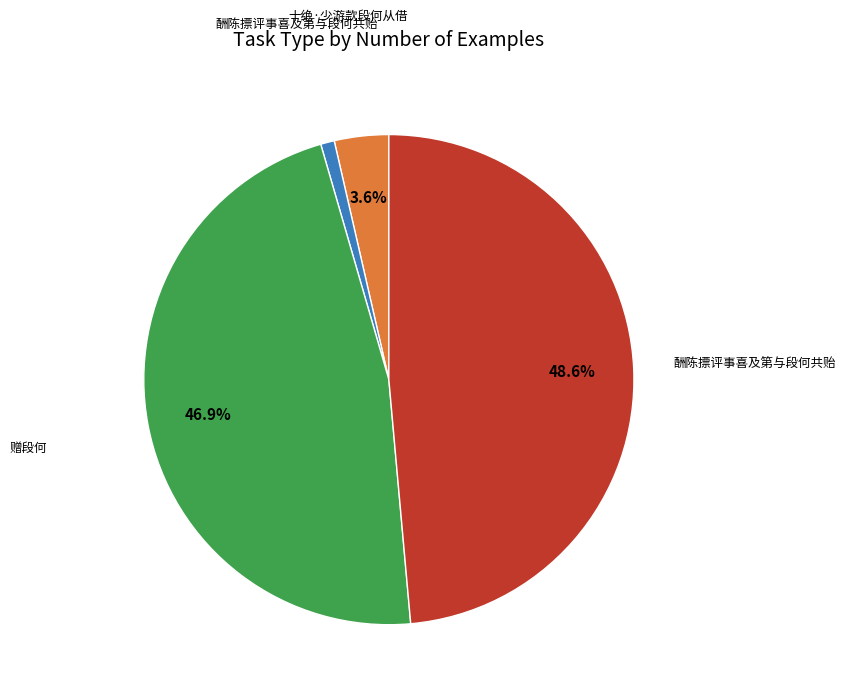

To the nearest percent, what is the difference between the largest and smallest slice percentages?

48%